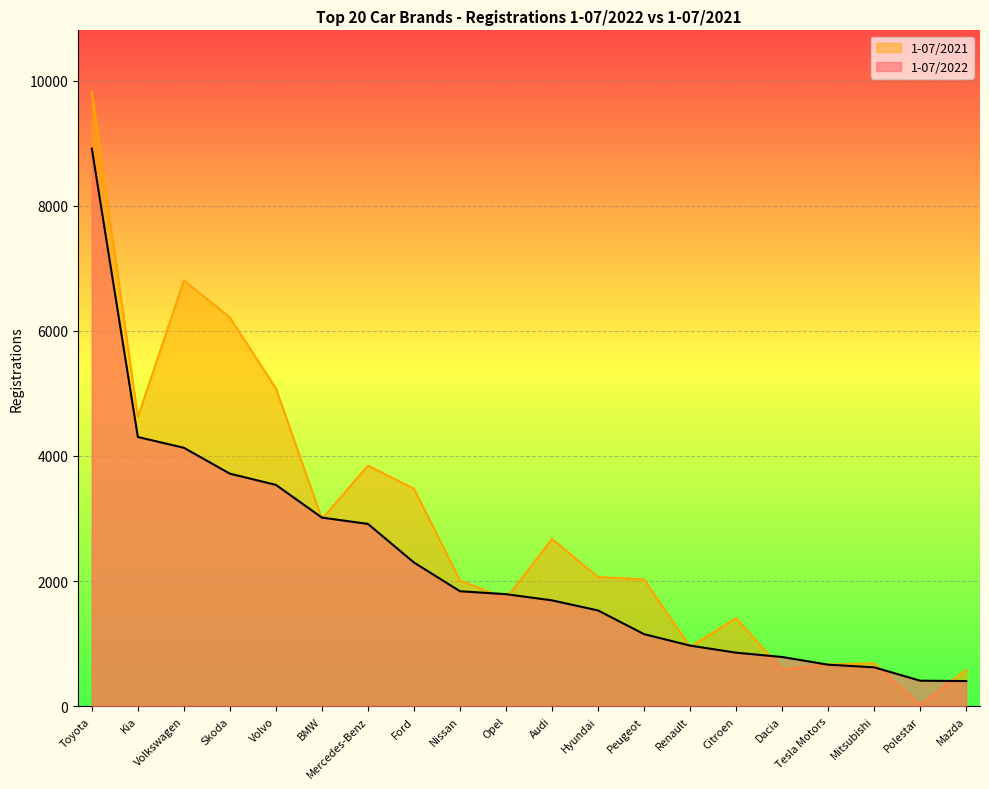

True or false: 1-07/2022 has a value of 1151 at Peugeot.

True